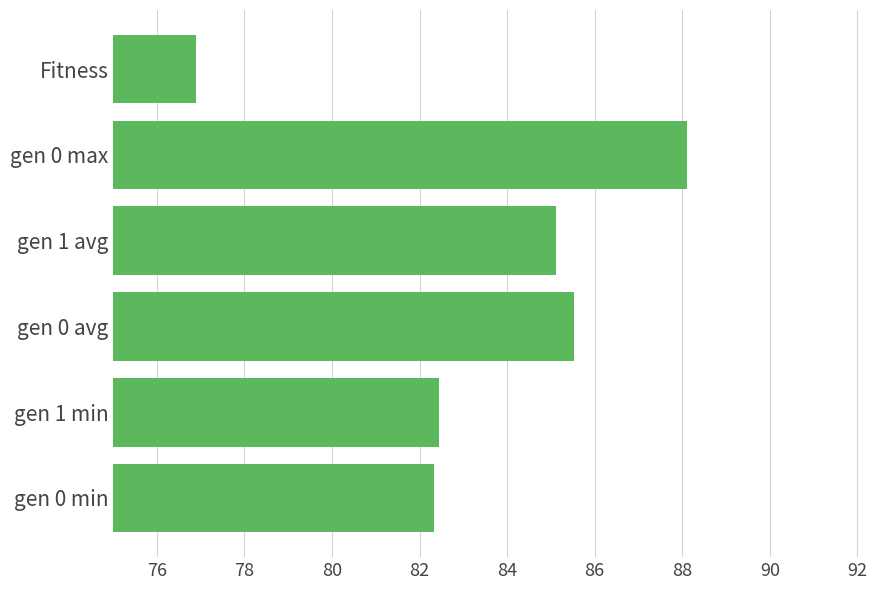

Reading bottom to top, transcribe all the data shown in this chart.

82.3	82.4	85.5	85.1	88.1	76.9